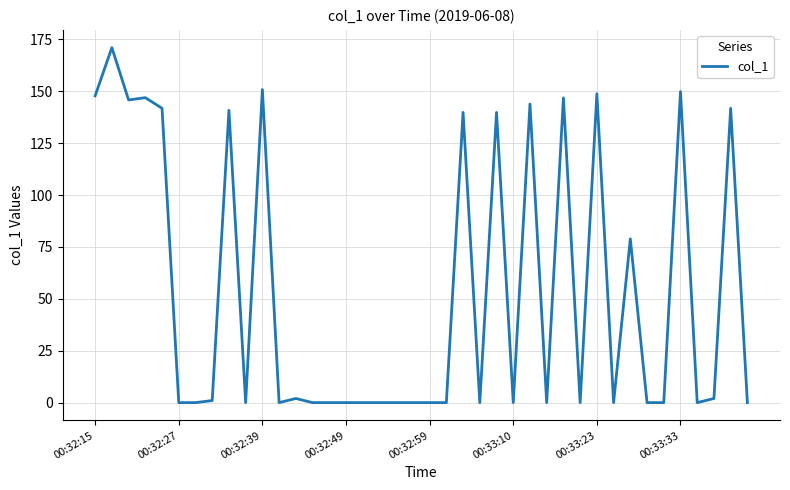

What is the difference between the maximum and minimum values?

171.0